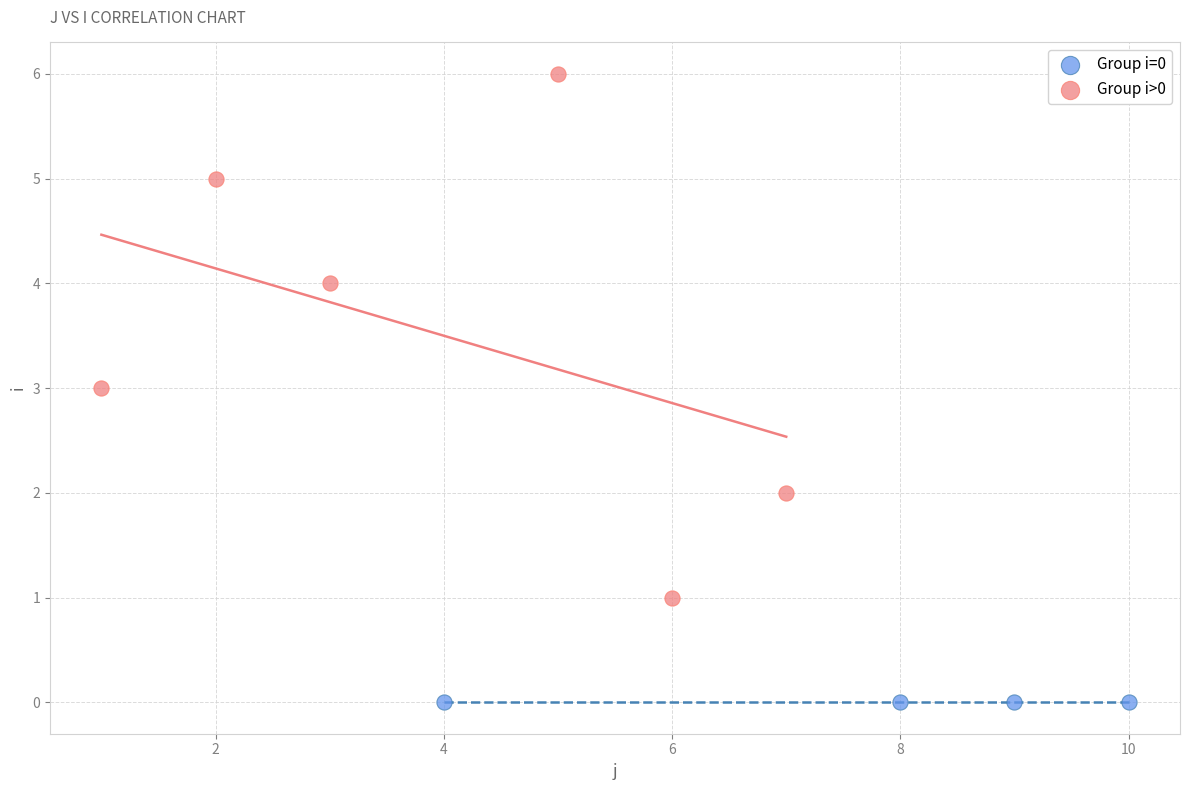

Which series reaches the maximum Y coordinate?

Group i>0